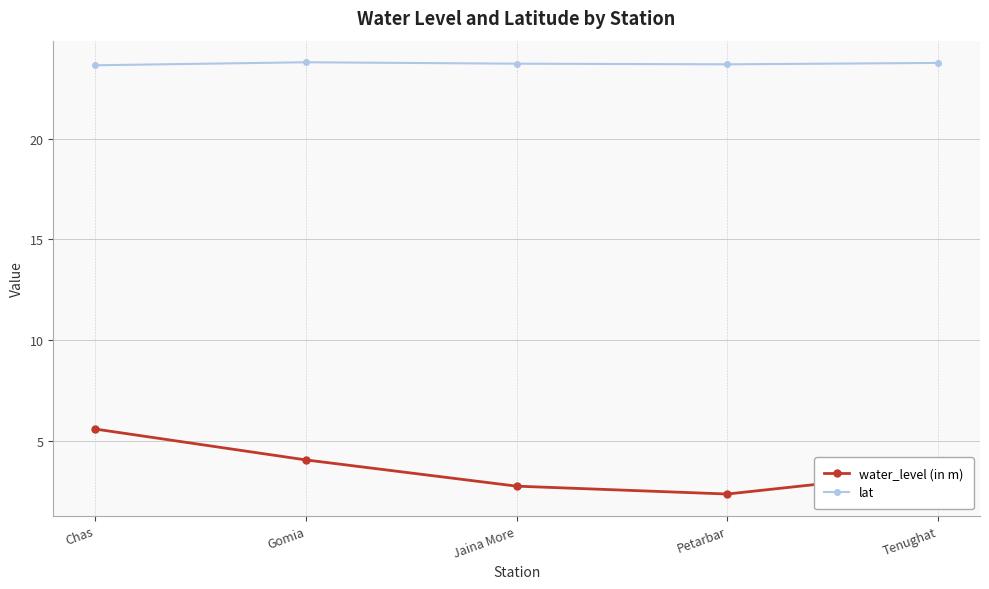

At which category is the sum across all series the highest?

Chas